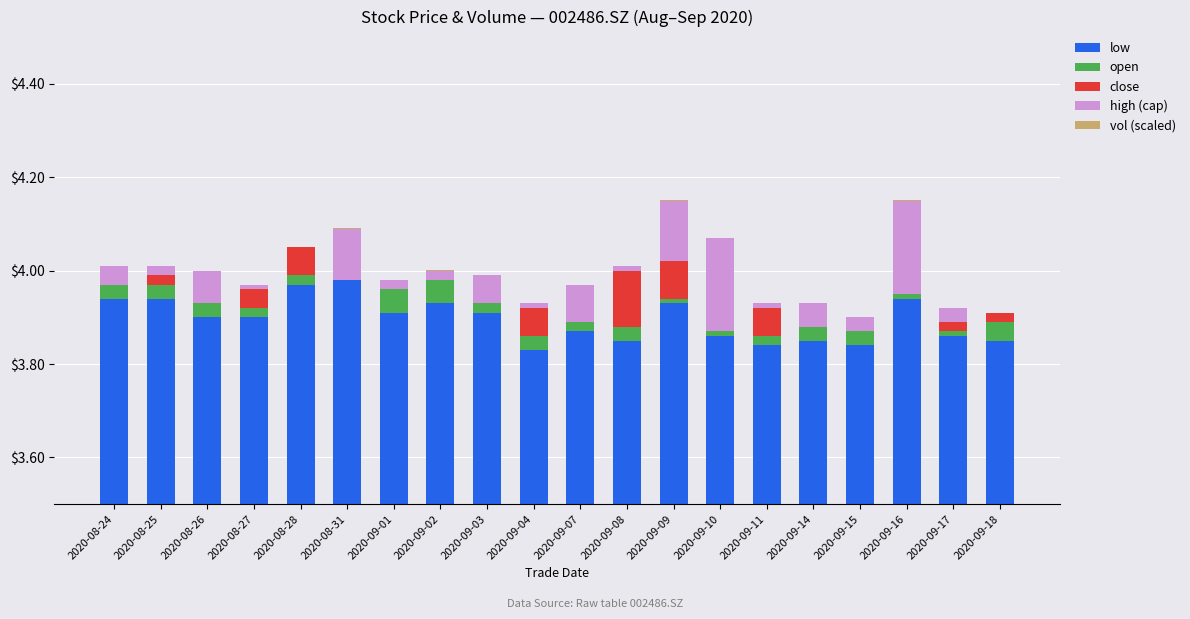

What is the label of the 16th bar from the left?

2020-09-14